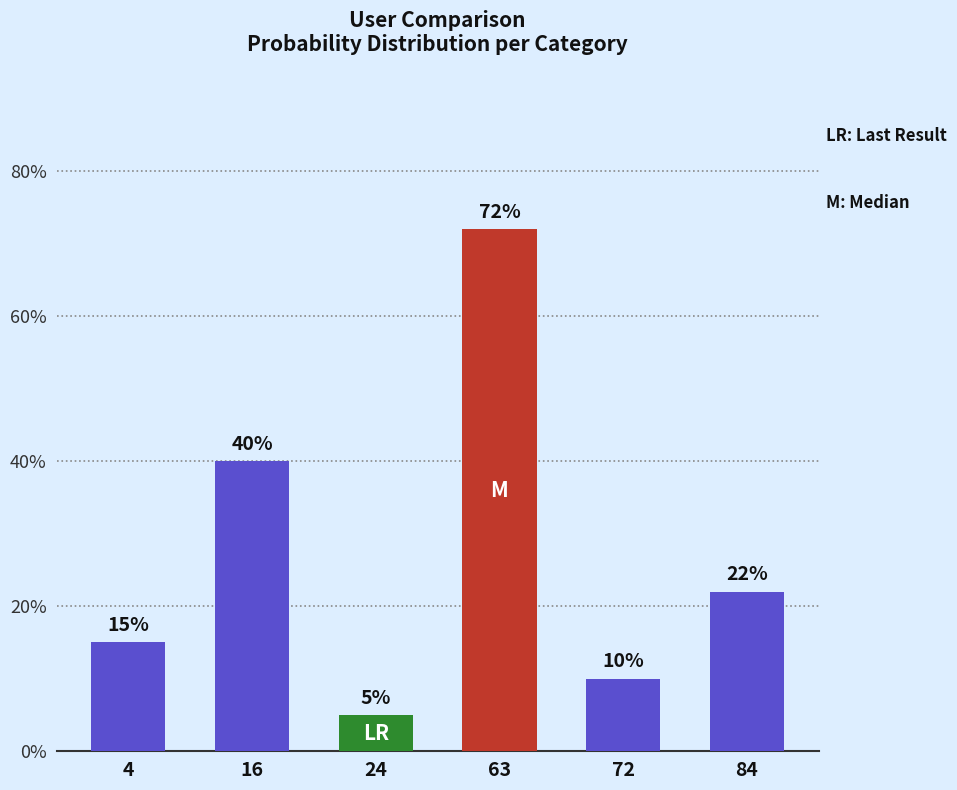

Rank the categories by value from lowest to highest.

24, 72, 4, 84, 16, 63